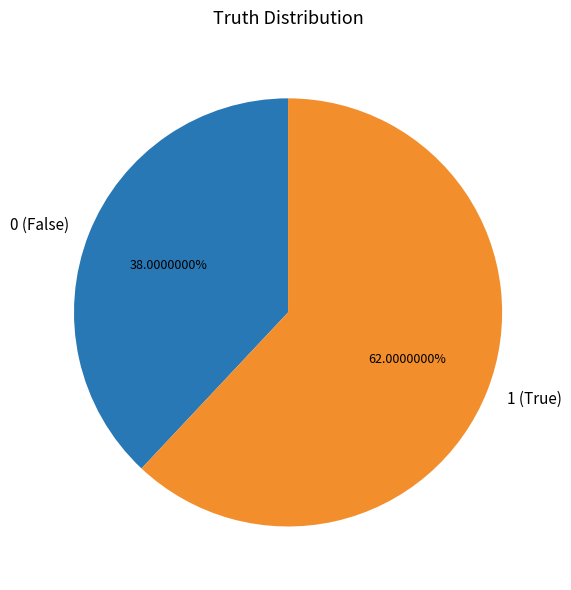

Combined, do 0 and 1 account for over 50%?

Yes